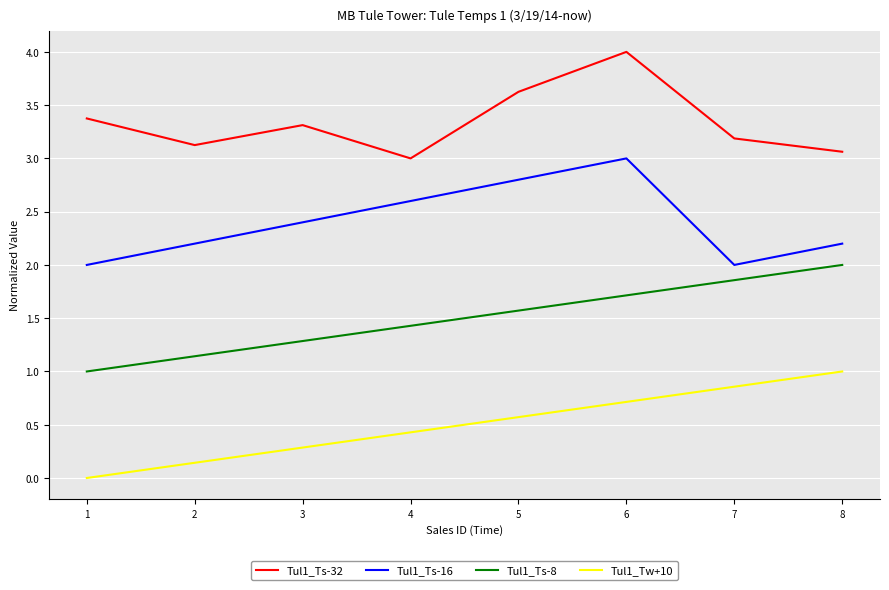

At how many categories does at least one series exceed 2?

8